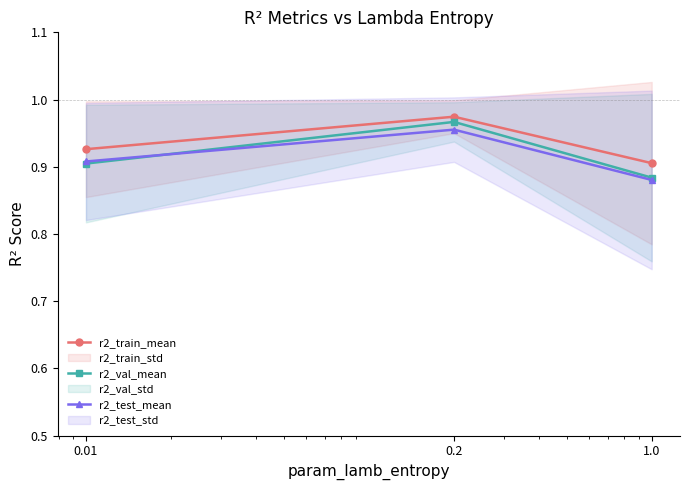

Count the r2_train_mean values in the range 0 to 1.

3